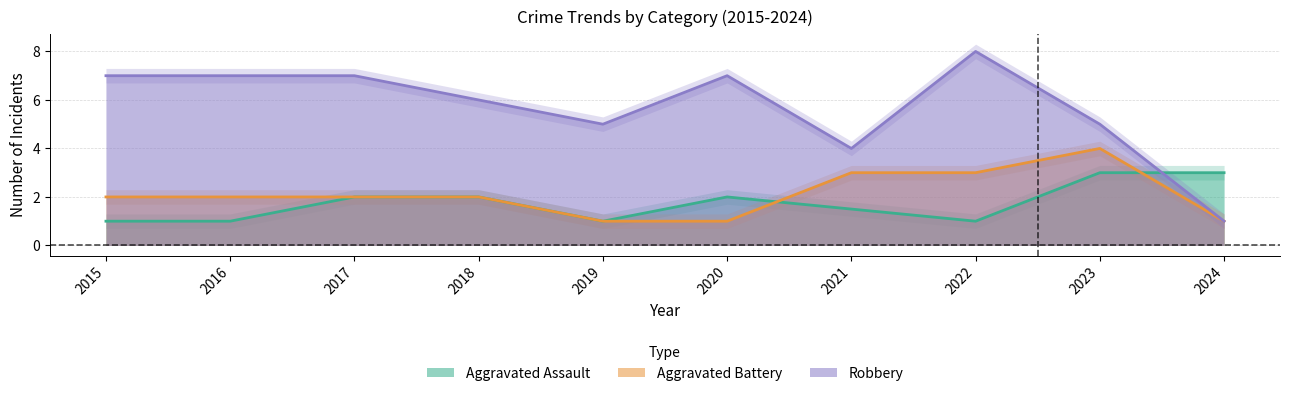

The Aggravated Battery series shows 0 at 2020. True or false?

False